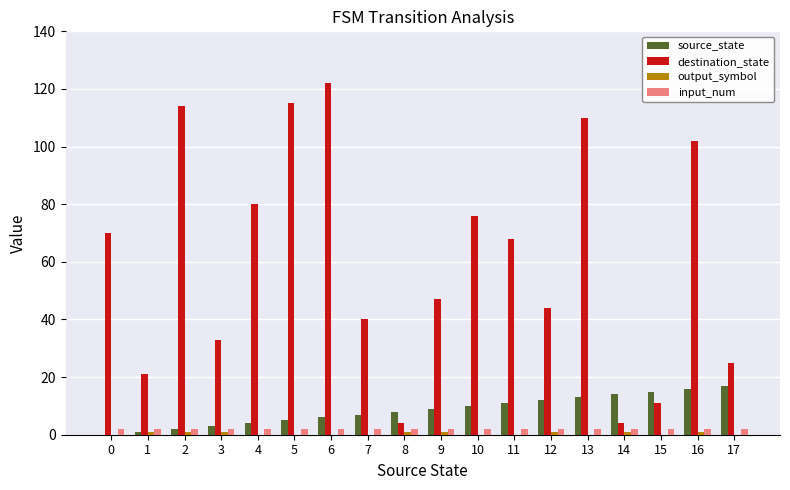

At which category is the sum across all series the highest?

6